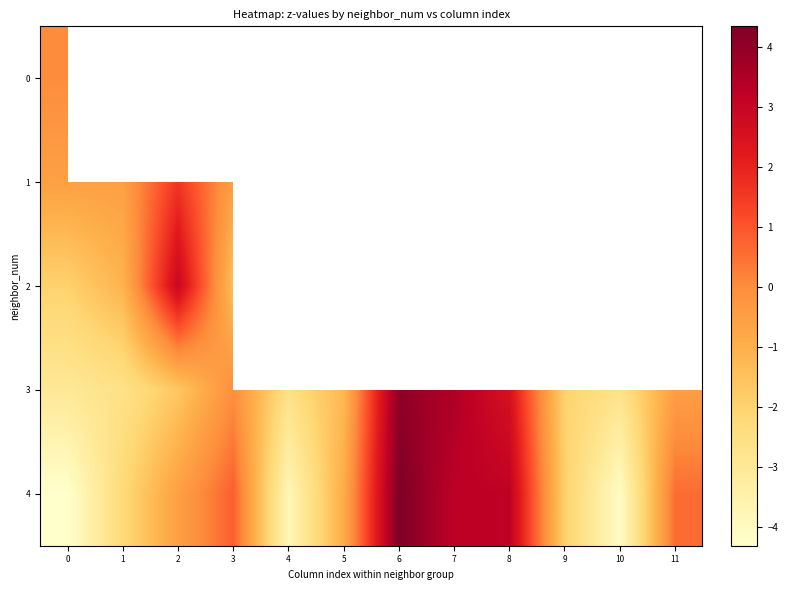

Count the number of data series in this chart.

5